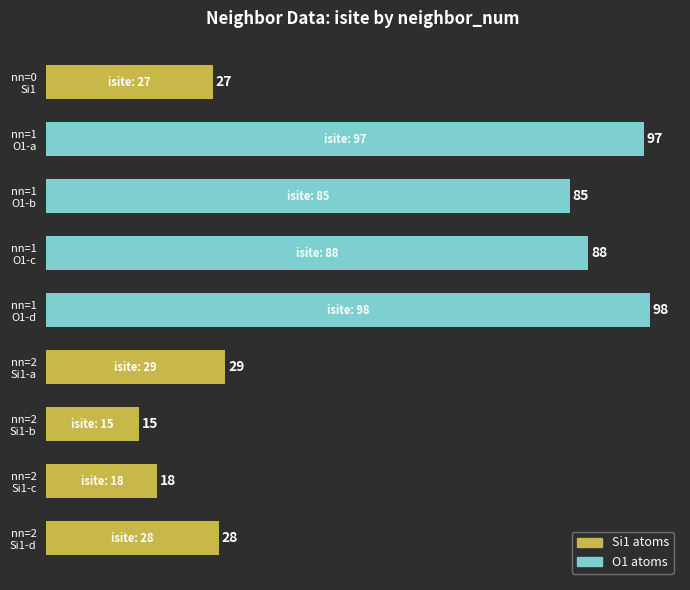

Reading bottom to top, transcribe all the data shown in this chart.

28	18	15	29	98	88	85	97	27